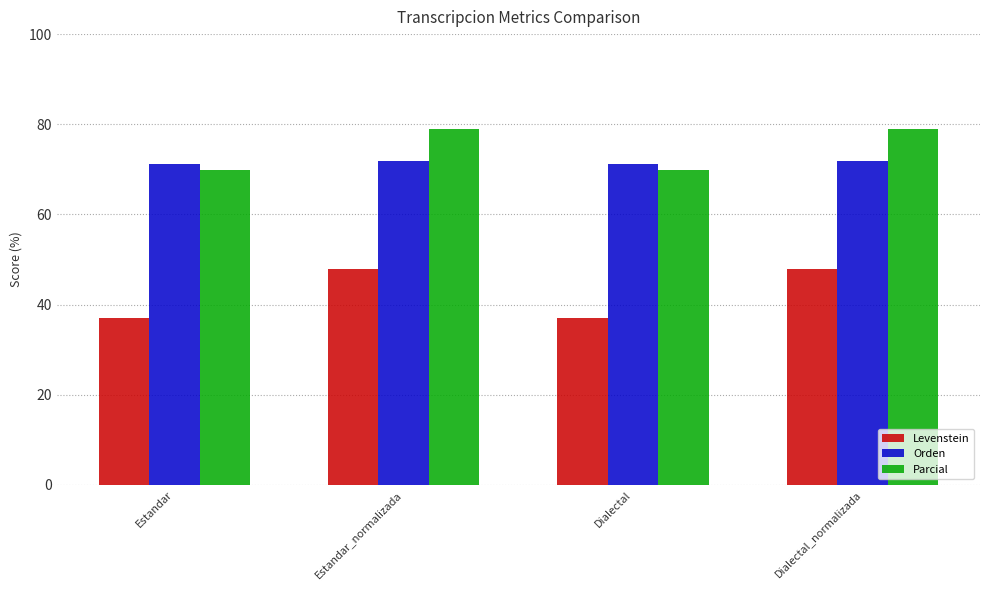

Which series has the largest total across all categories?

Parcial